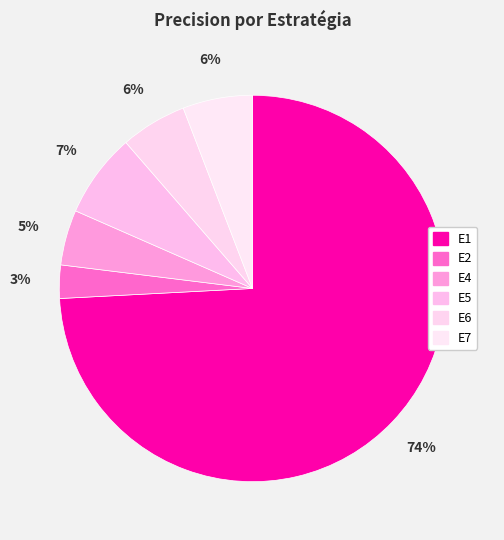

To the nearest percent, what is the average slice percentage?

17%